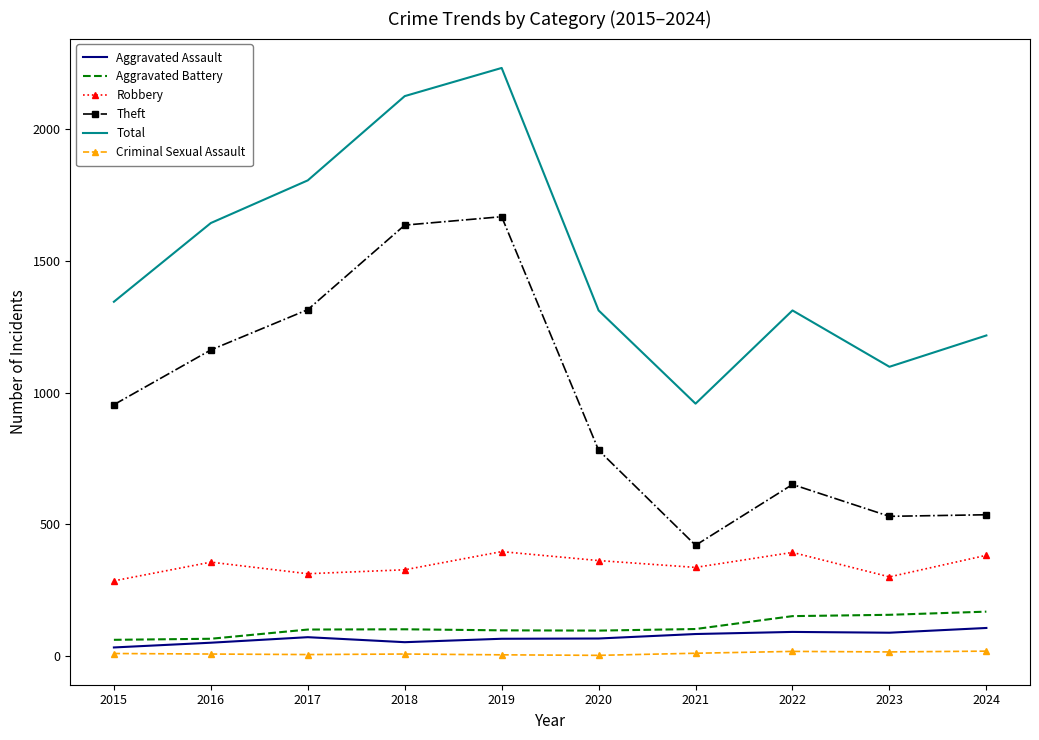

Is the value of Aggravated Assault at 2016 greater than the value of Aggravated Battery at 2019?

No